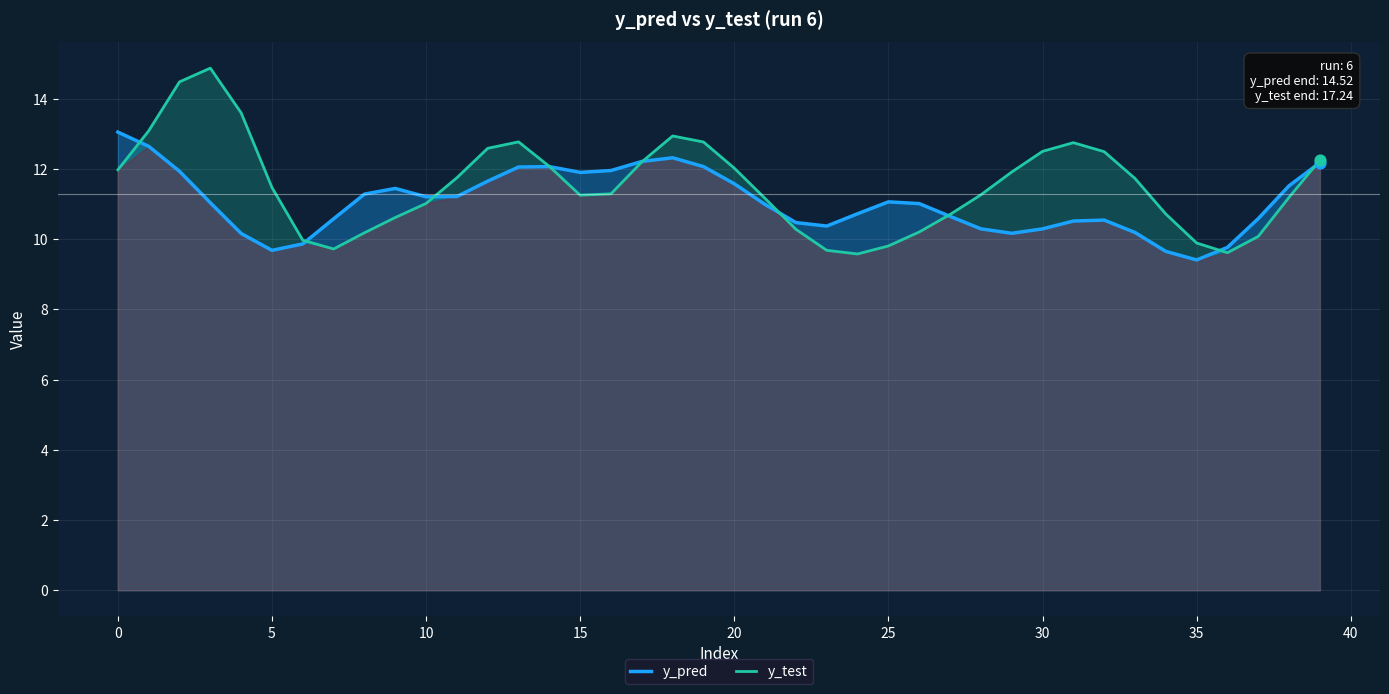

What are all the series names shown in the legend?

y_pred, y_test